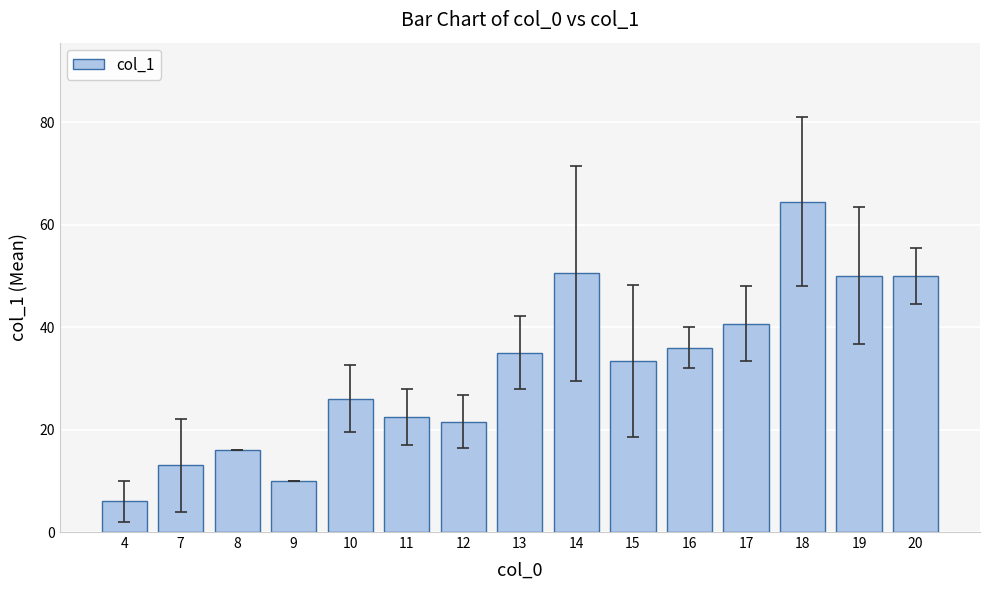

What is the value of the 8th bar from the left?

35.0